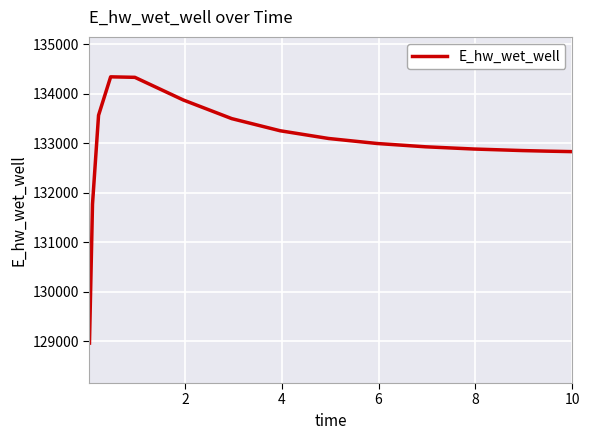

What is the smallest value displayed?

128964.5